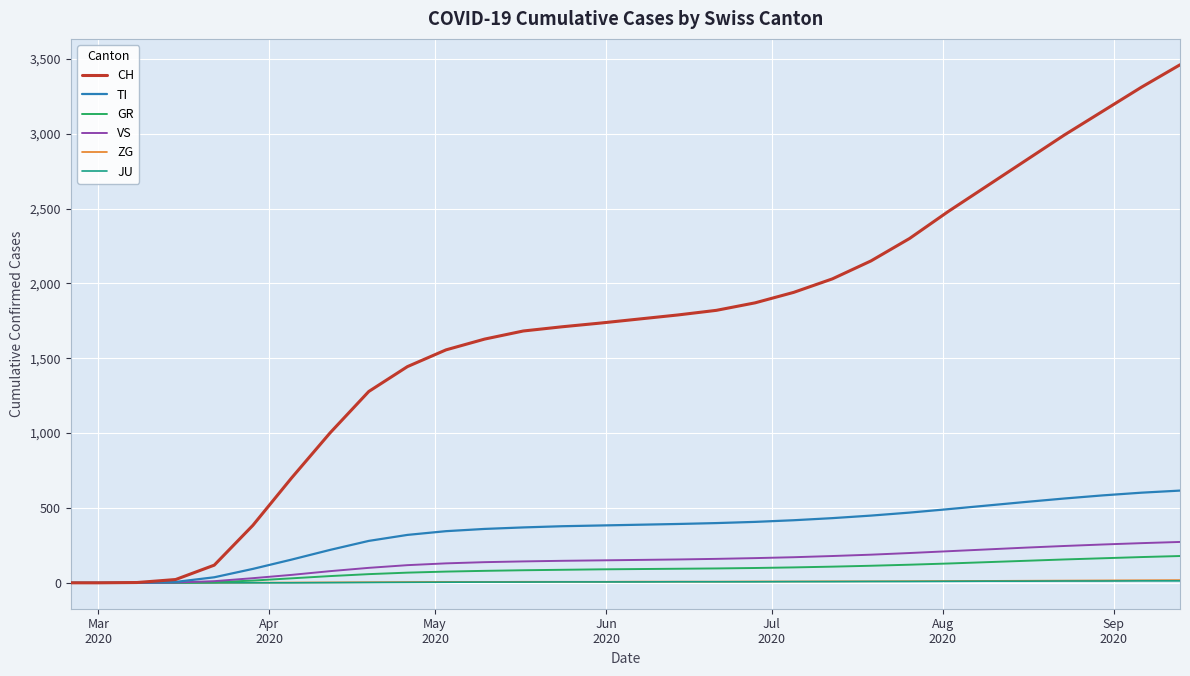

Which series has the largest total across all categories?

CH